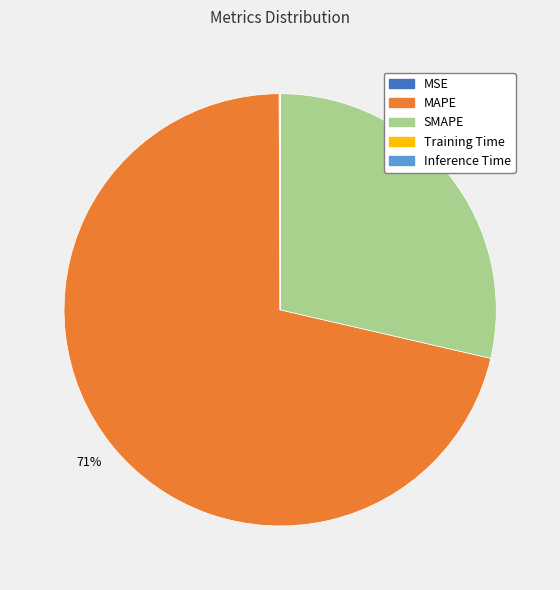

To the nearest percent, what is the difference between the largest and smallest slice percentages?

71%